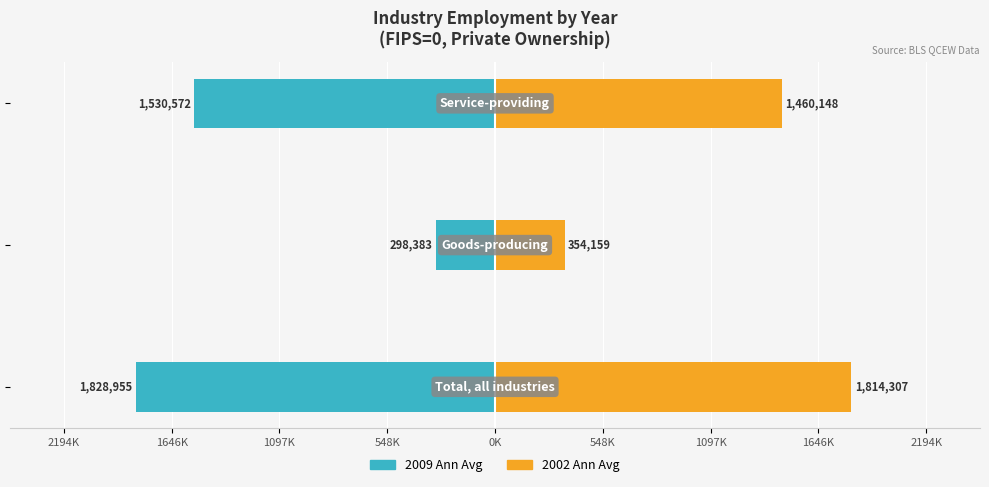

How many groups of bars are there?

3